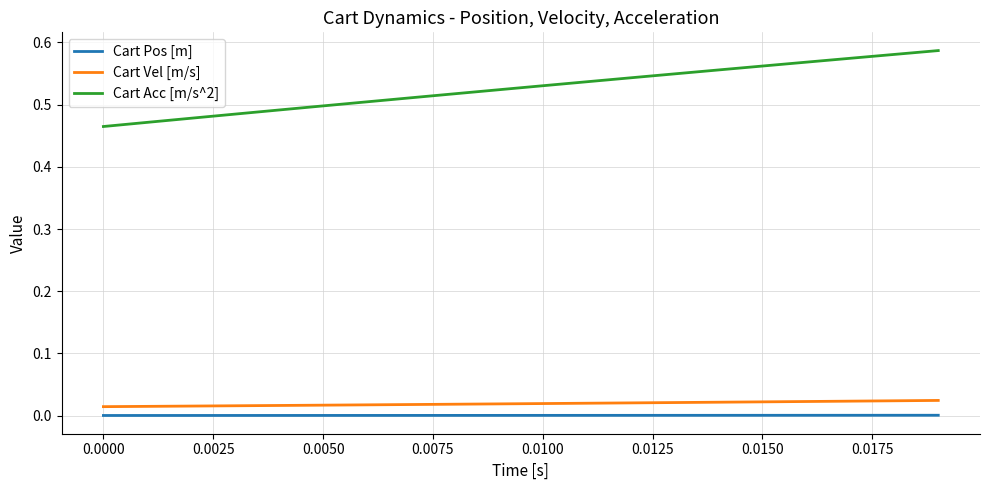

Which series has the largest total across all categories?

Cart Acc [m/s^2]